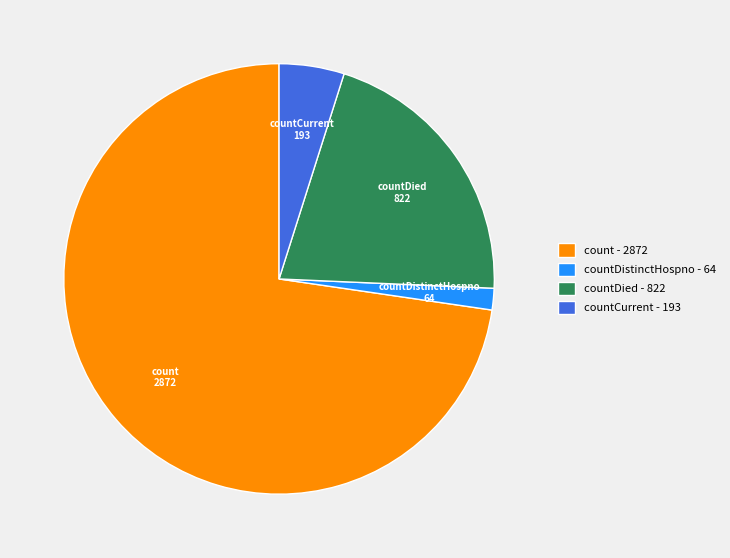

Is there a majority slice in this chart?

Yes